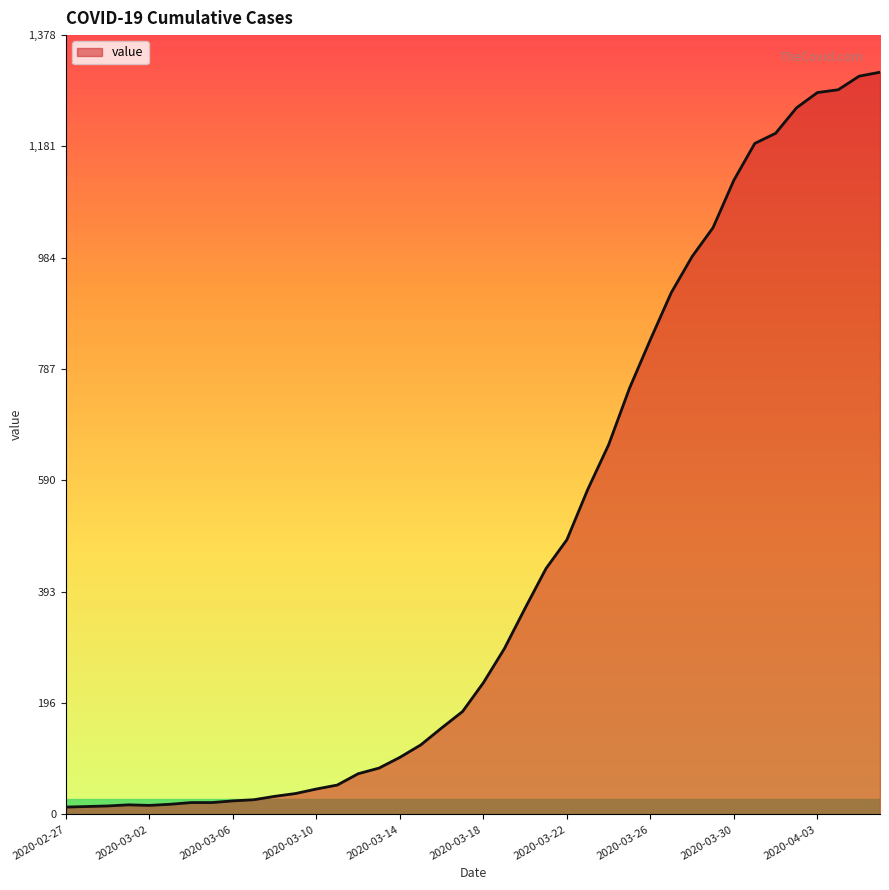

What is the maximum value shown in the chart?

1313